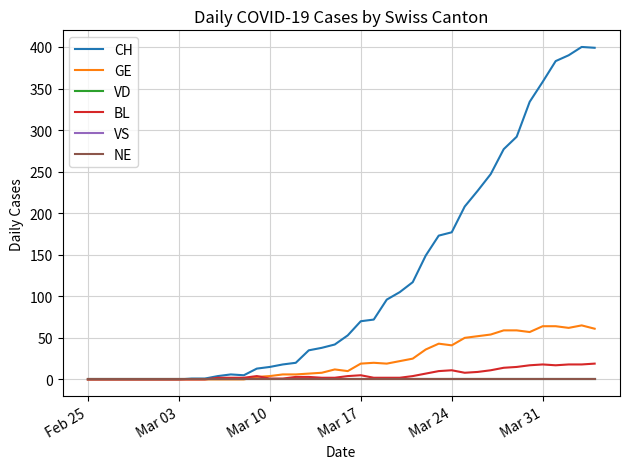

What is the difference between the maximum and minimum values in the BL series?

19